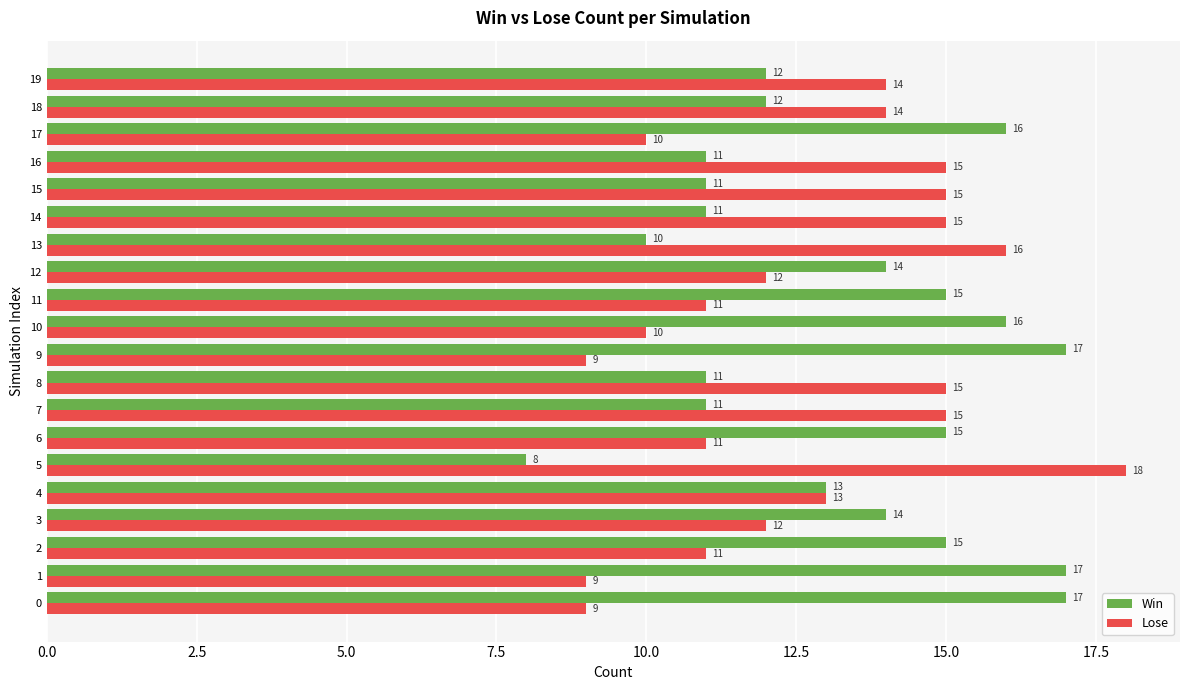

True or false: Win has a value of 12 at 19.

True